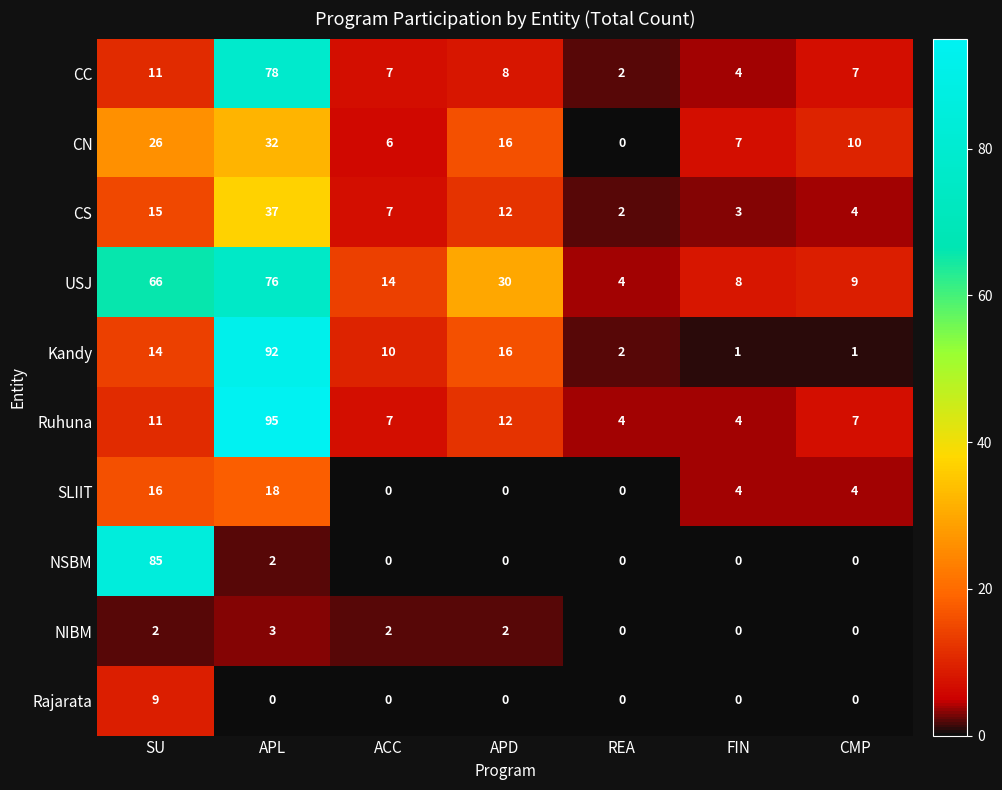

How many values in the Ruhuna series are below 7?

2